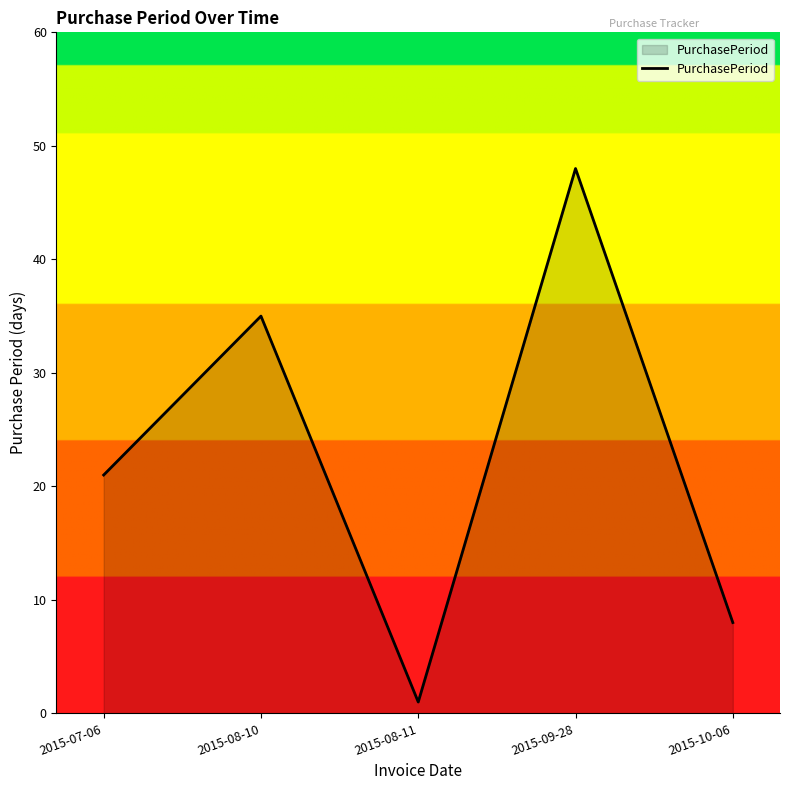

Is it true that the value at 2015-08-10 is 35?

True